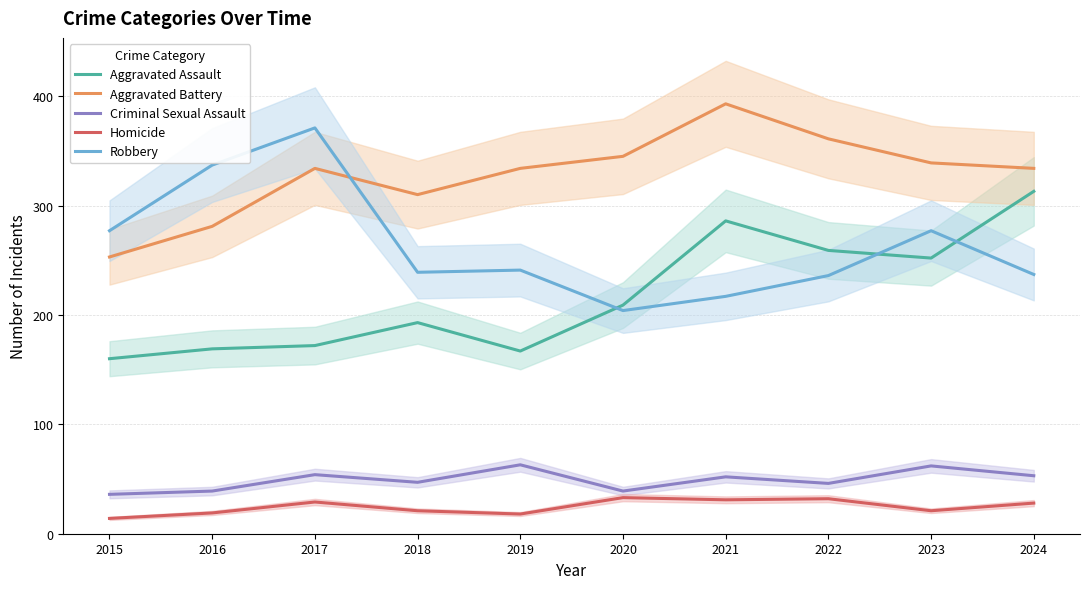

What is the difference between the Aggravated Assault values at 2015 and 2023?

92